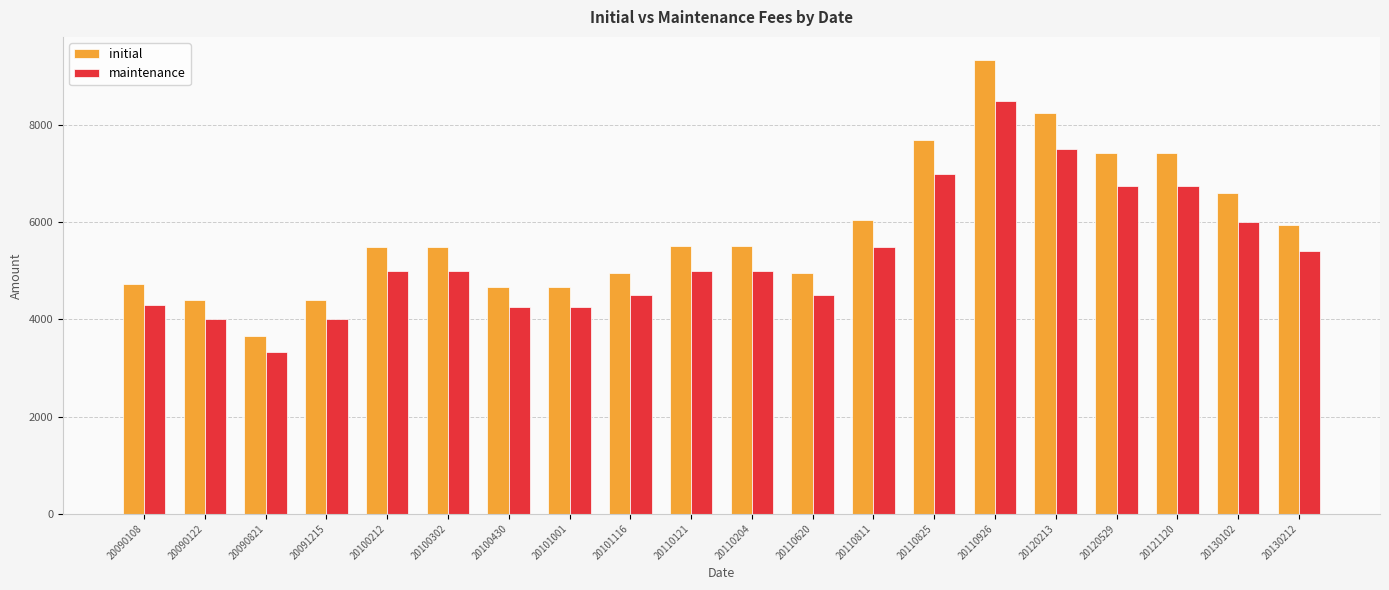

Is the value of maintenance at 20100430 greater than the value of initial at 20100302?

No